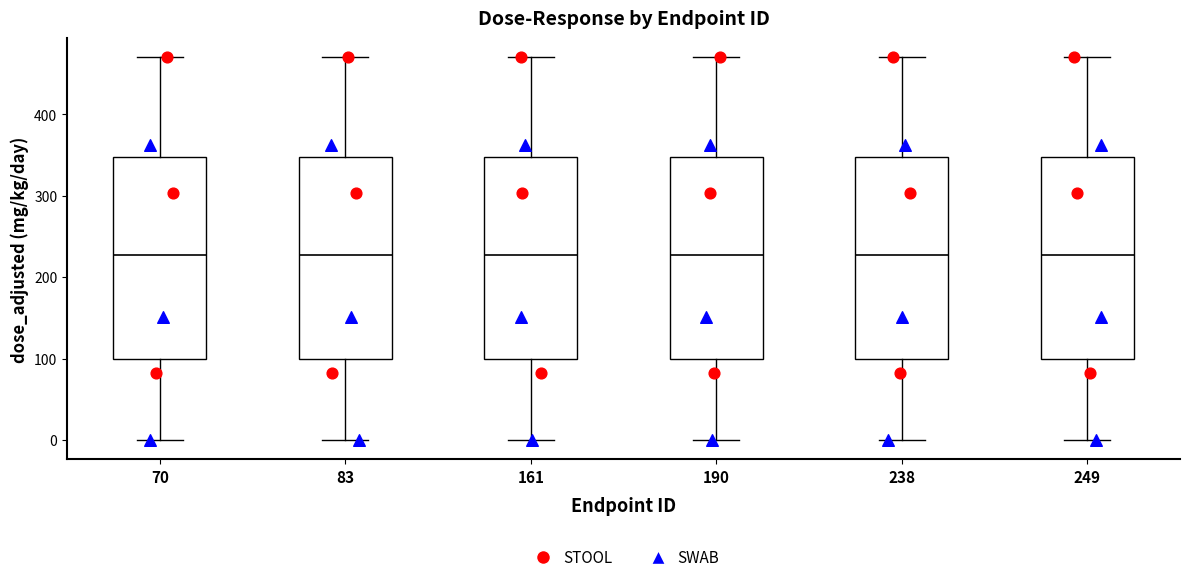

Reading left to right, read every box against the y-axis: the position of its median line, the range the box covers, and the ends of its whiskers. The values are not printed on the chart, so give them approximately, as read against the axis.

70: median 230, box 100 to 350, whiskers 0 to 470
83: median 230, box 100 to 350, whiskers 0 to 470
161: median 230, box 100 to 350, whiskers 0 to 470
190: median 230, box 100 to 350, whiskers 0 to 470
238: median 230, box 100 to 350, whiskers 0 to 470
249: median 230, box 100 to 350, whiskers 0 to 470